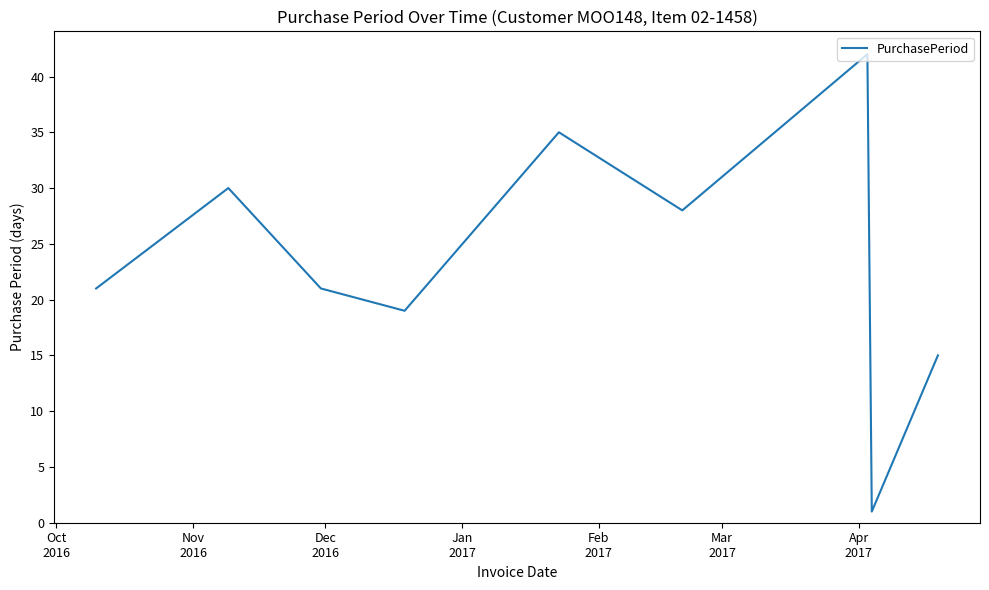

What is the difference between the maximum and minimum values?

41